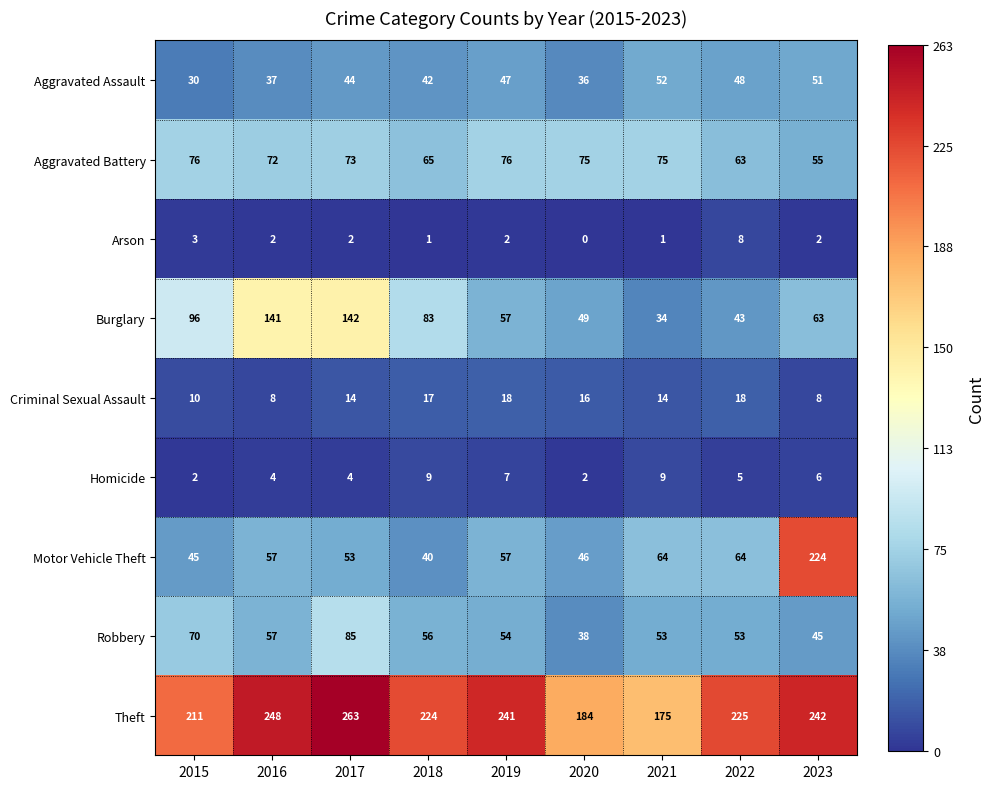

At 2015, list the series in order from largest to smallest.

Theft, Burglary, Aggravated Battery, Robbery, Motor Vehicle Theft, Aggravated Assault, Criminal Sexual Assault, Arson, Homicide